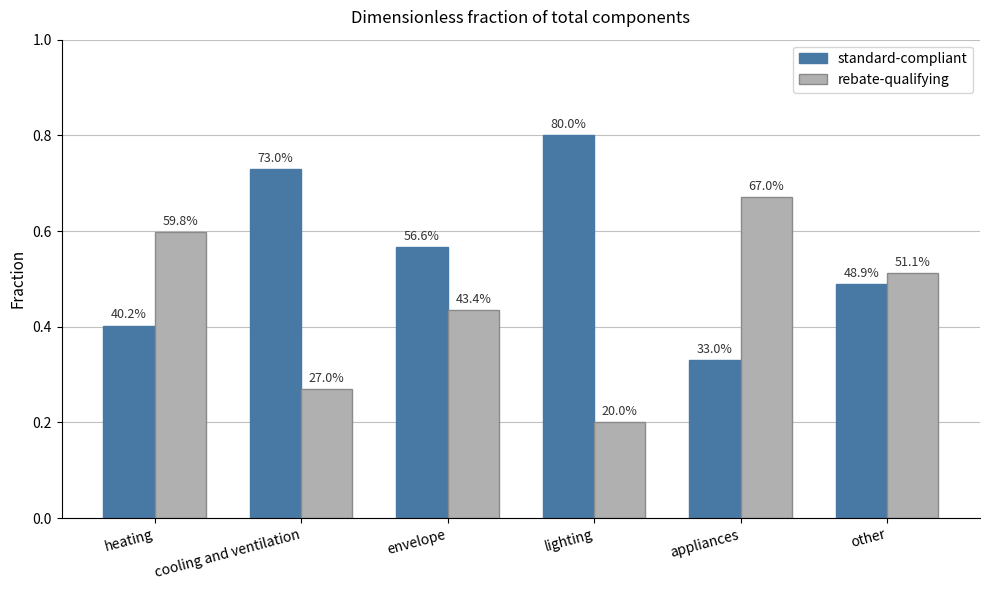

What are all the series names shown in the legend?

standard-compliant, rebate-qualifying